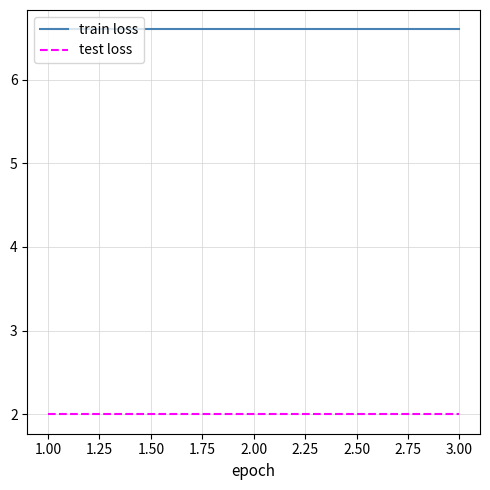

Which series has the largest range (max minus min)?

train loss